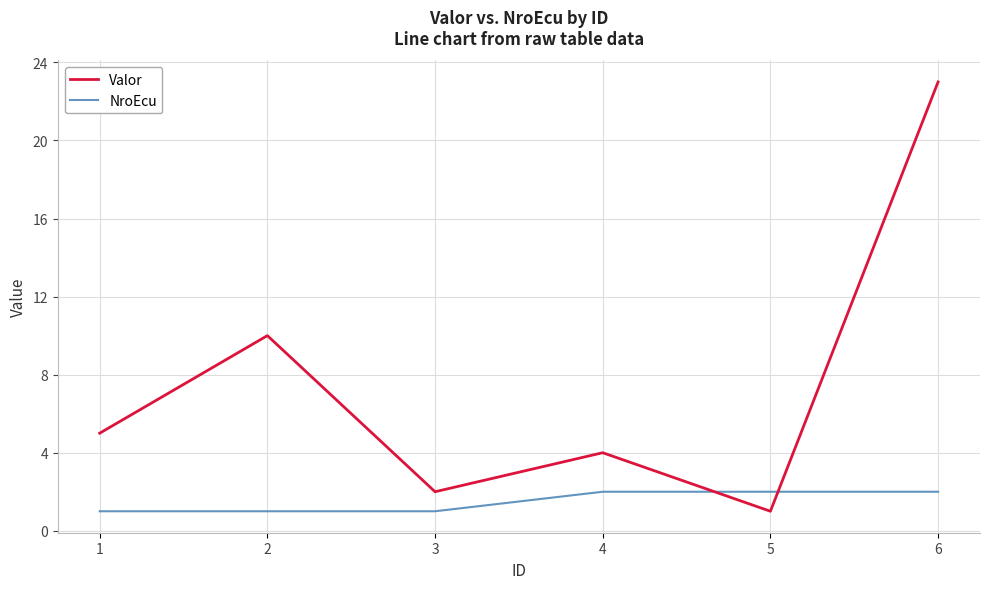

What is the approximate value of Valor at 3?

2